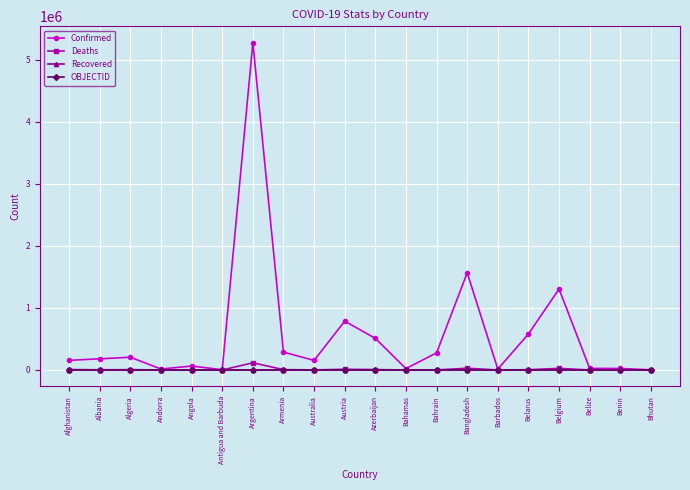

Which series has the widest spread of values?

Confirmed